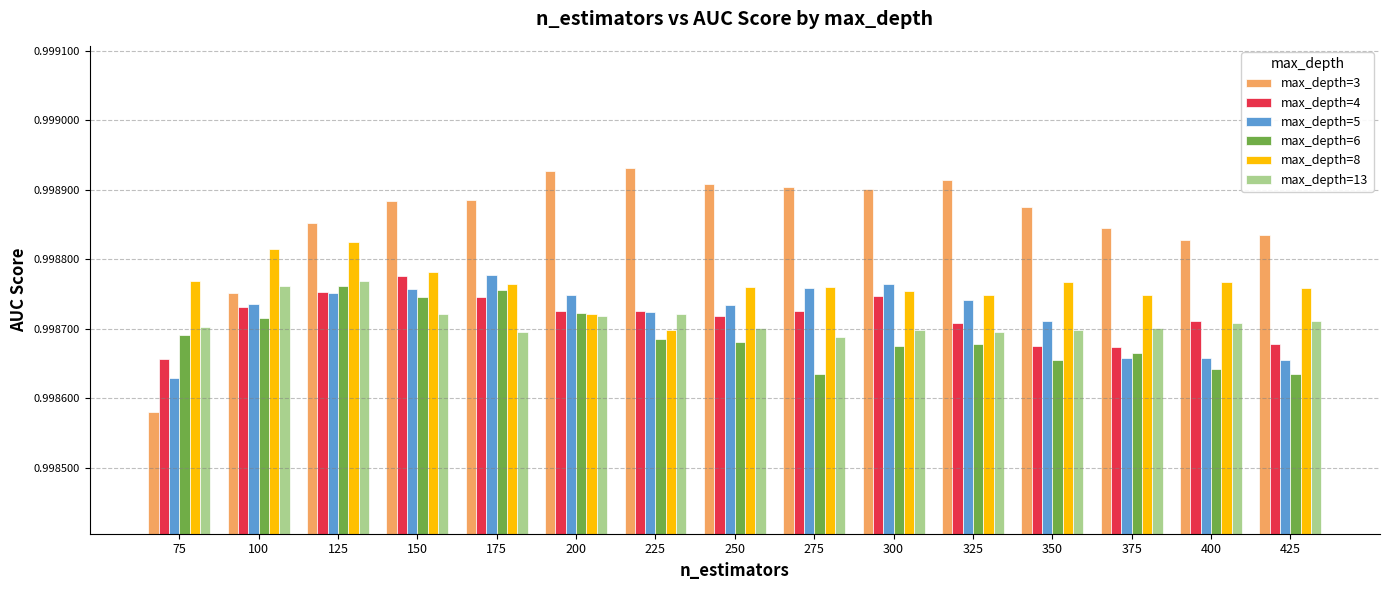

Which series changed the most between 75 and 350?

max_depth=3